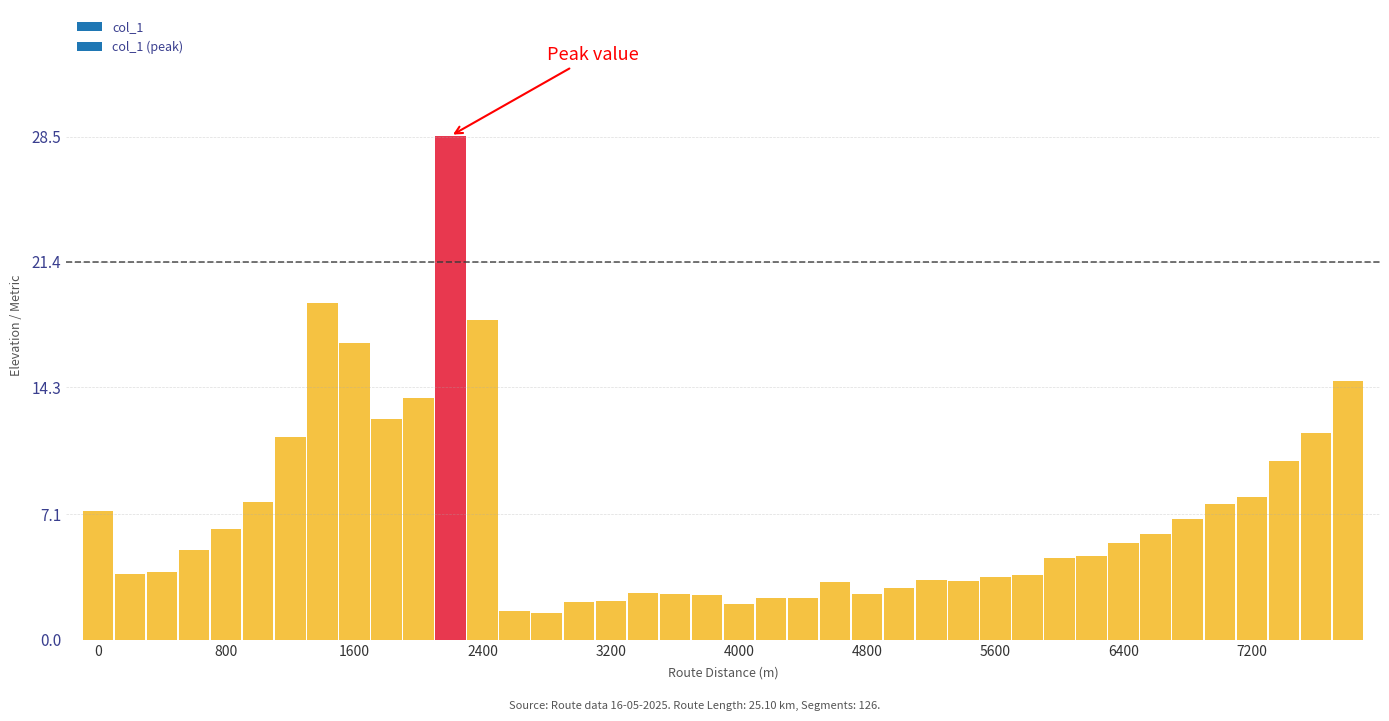

What is the value of the 9th bar from the left?

16.8